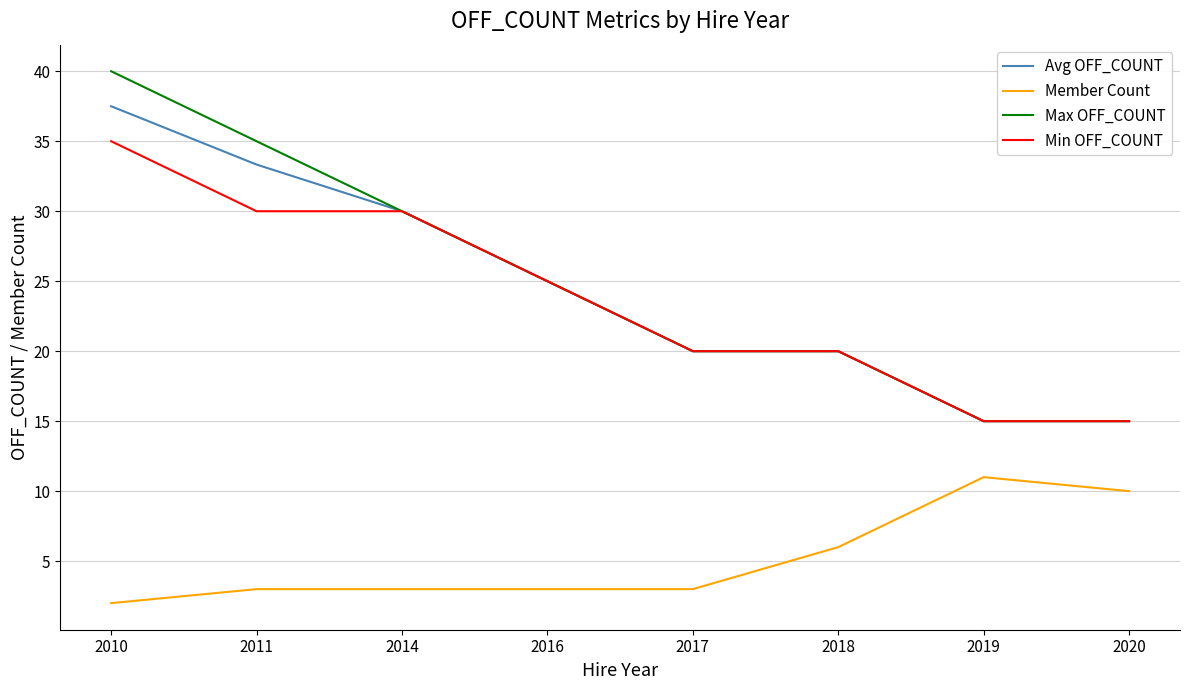

Reading left to right, transcribe all the data shown in this chart.

Avg OFF_COUNT: 37.5	33.3	30.0	25.0	20.0	20.0	15.0	15.0
Member Count: 2.0	3.0	3.0	3.0	3.0	6.0	11.0	10.0
Max OFF_COUNT: 40.0	35.0	30.0	25.0	20.0	20.0	15.0	15.0
Min OFF_COUNT: 35.0	30.0	30.0	25.0	20.0	20.0	15.0	15.0